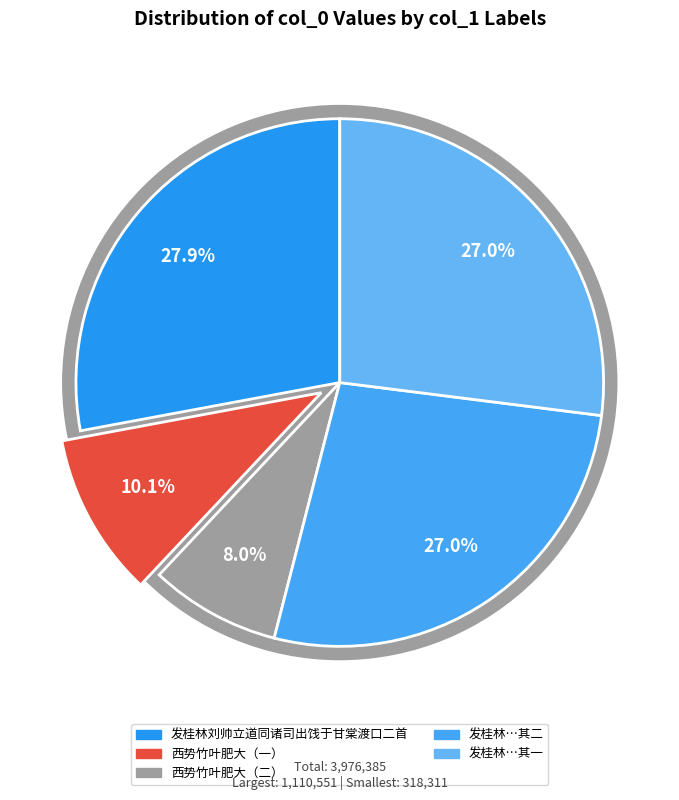

Does 发桂林刘帅立道同诸司出饯于甘棠渡口二首 represent more than half of the total?

No